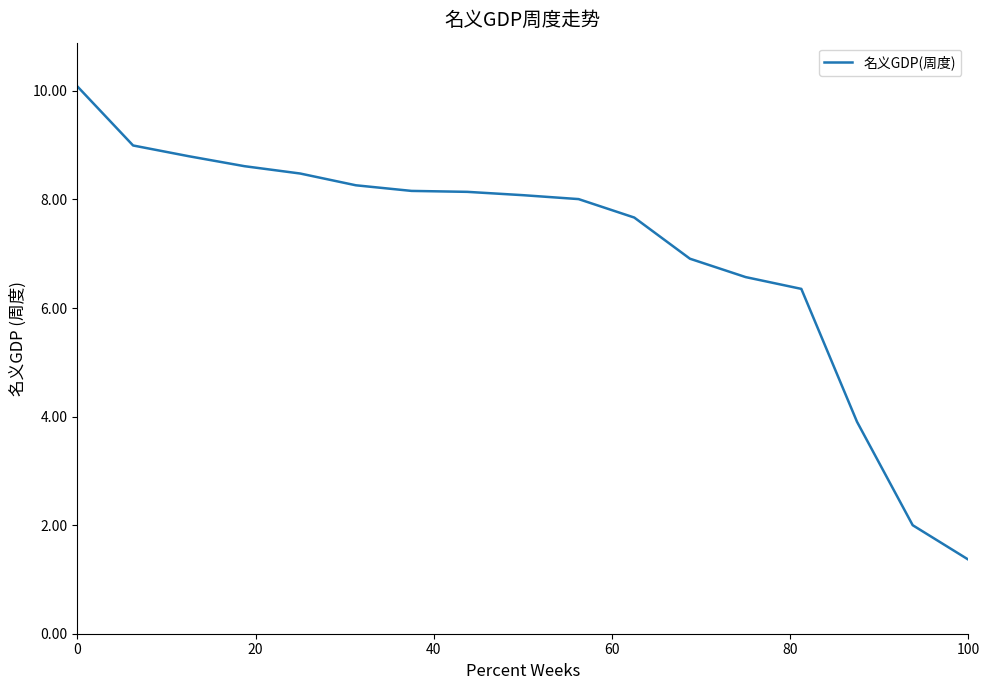

What is the minimum value shown in the chart?

1.4